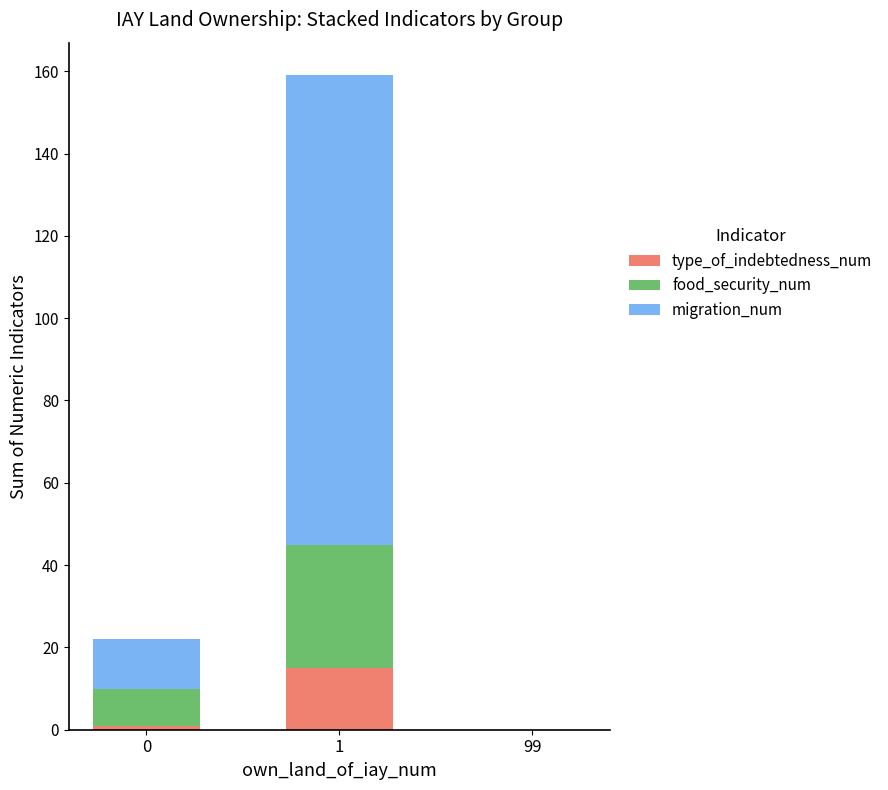

The value of type_of_indebtedness_num at 99 is 0. True or false?

True